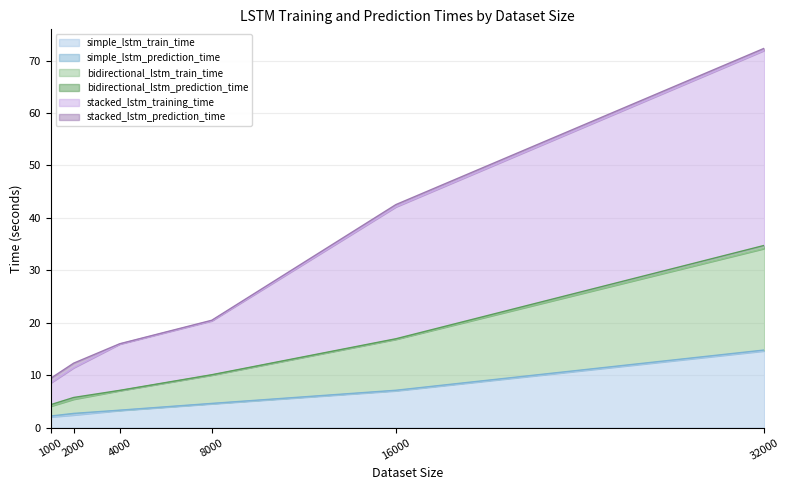

Does the chart display data point markers on the line(s)?

No